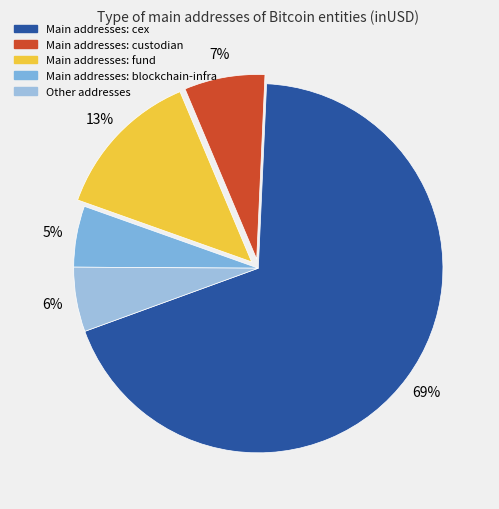

Count the number of slices in the pie.

5